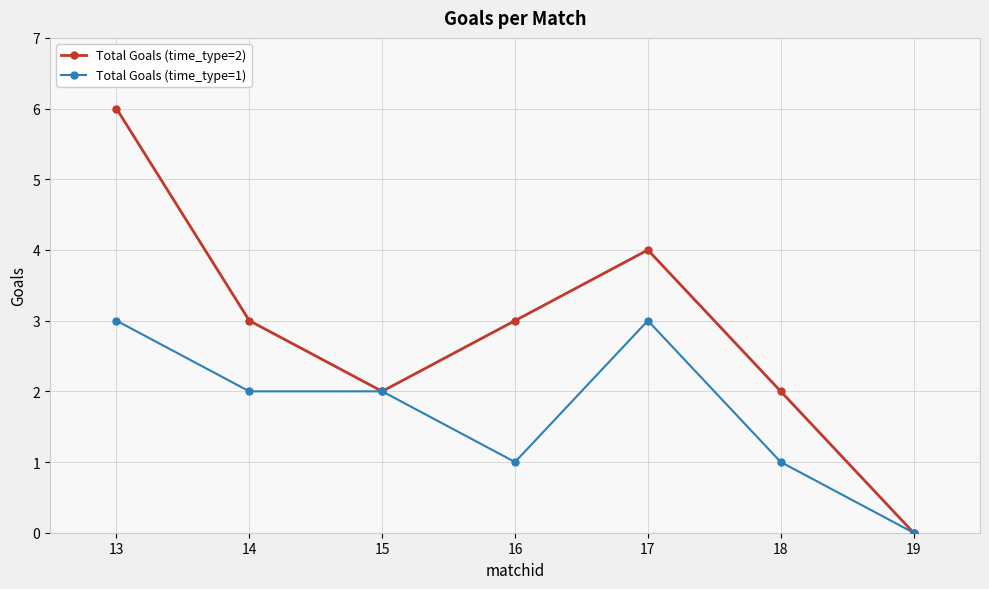

Which category has the lowest value in the Total Goals (time_type=2) series?

19